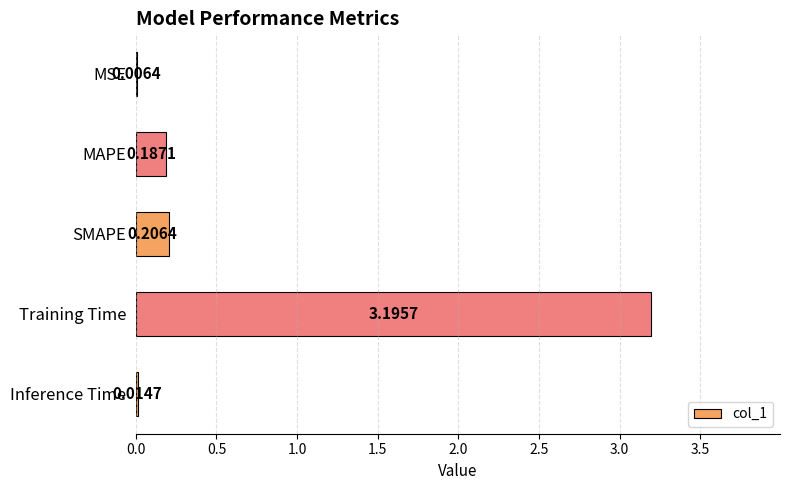

Between SMAPE and Inference Time, which is larger?

SMAPE